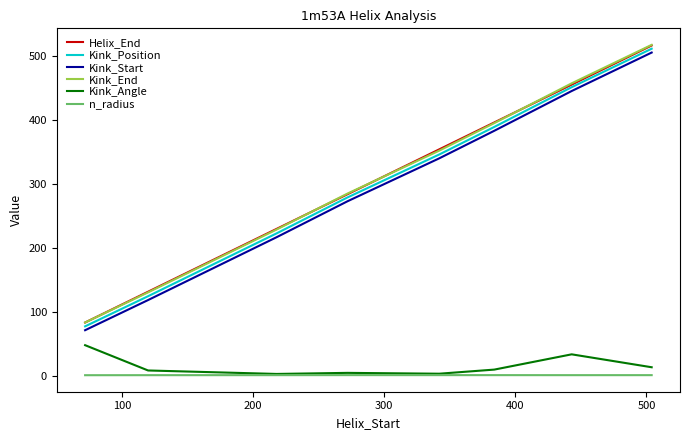

What is the minimum value for Kink_End?

84.0